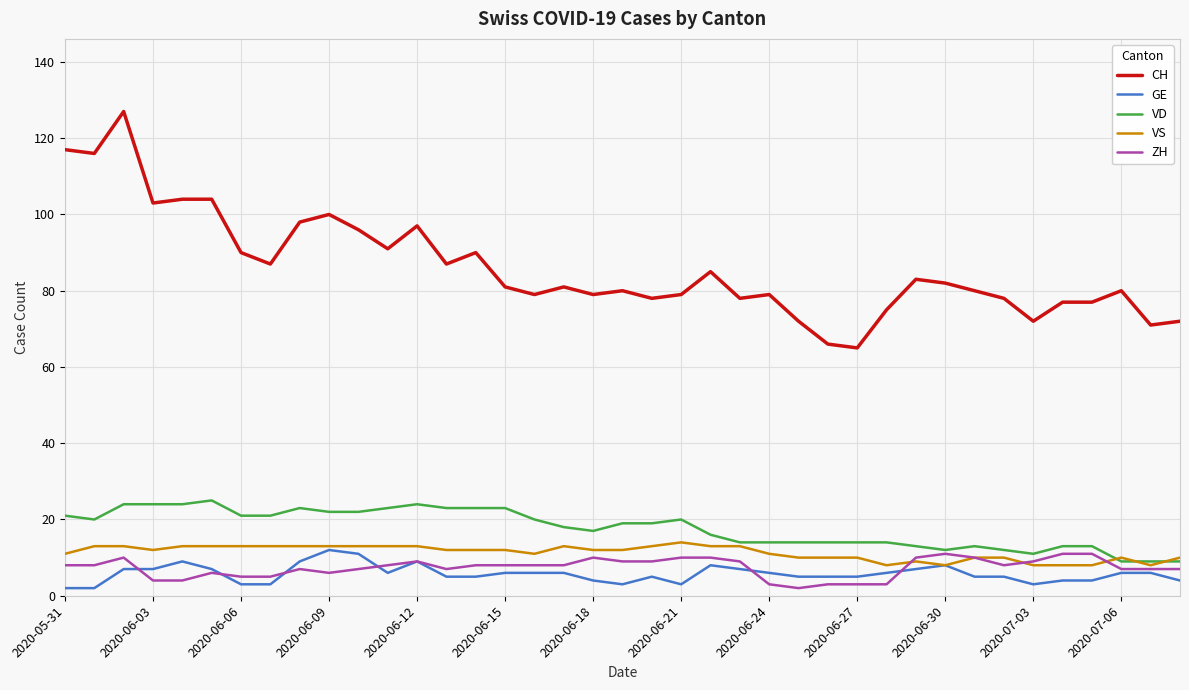

What is the difference between the second highest and second lowest values in the VS series?

5